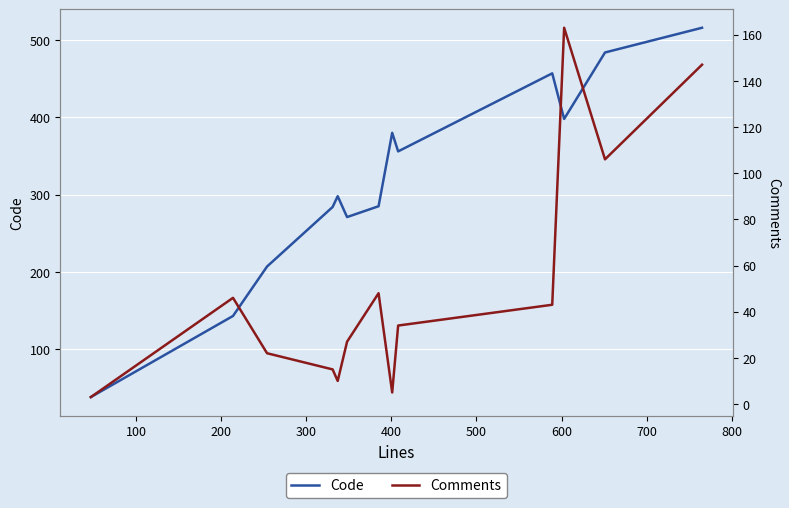

The value of Code at 10 is 549. True or false?

False